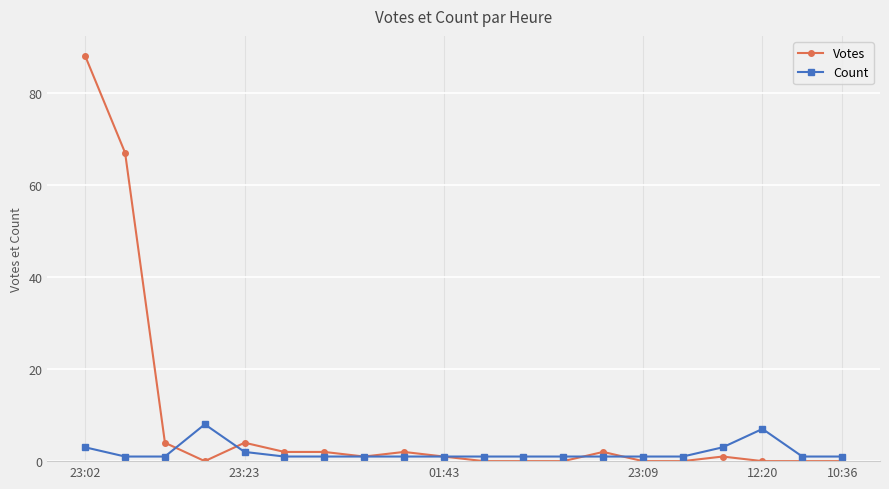

List the series in order of their overall mean, lowest first.

Count, Votes